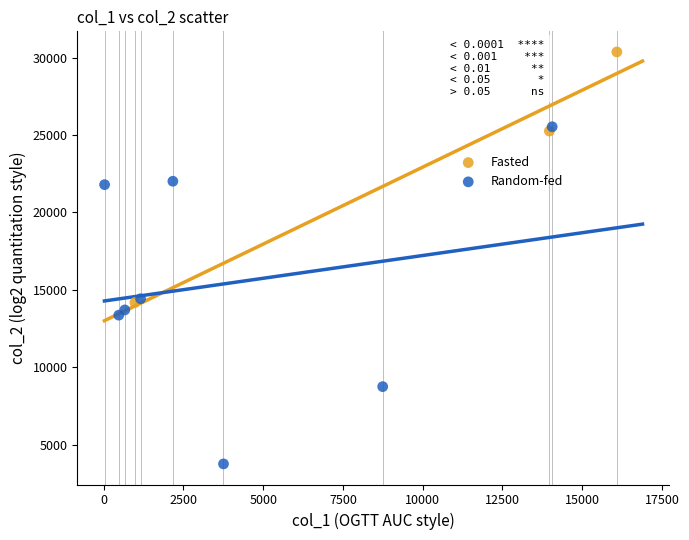

Which series has the widest spread of Y values?

Random-fed